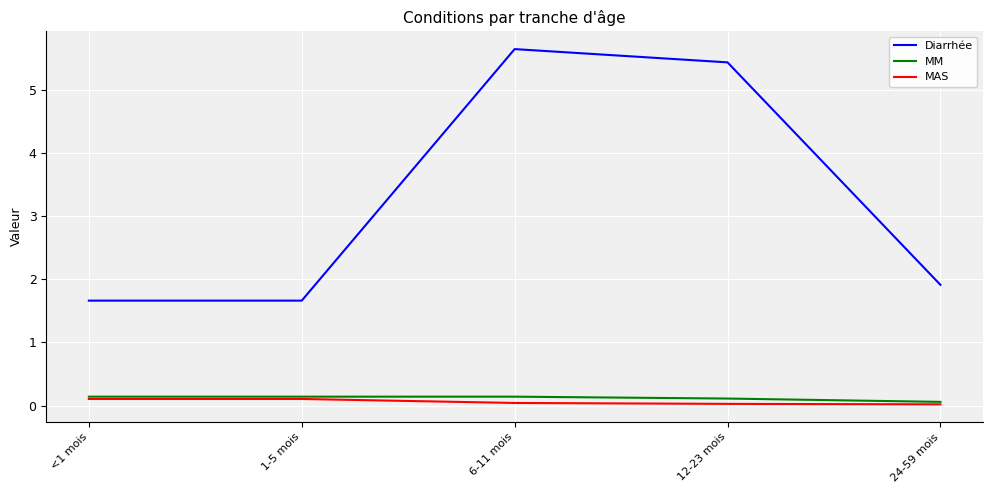

At which category does the chart reach its peak across all series?

6-11 mois